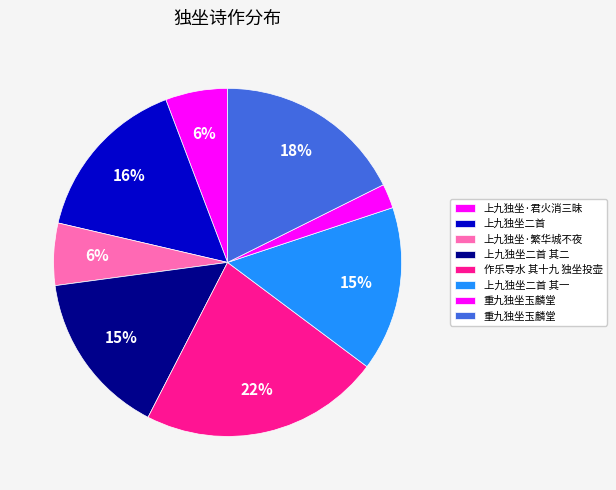

Which category has the smallest portion of the pie?

重九独坐玉麟堂